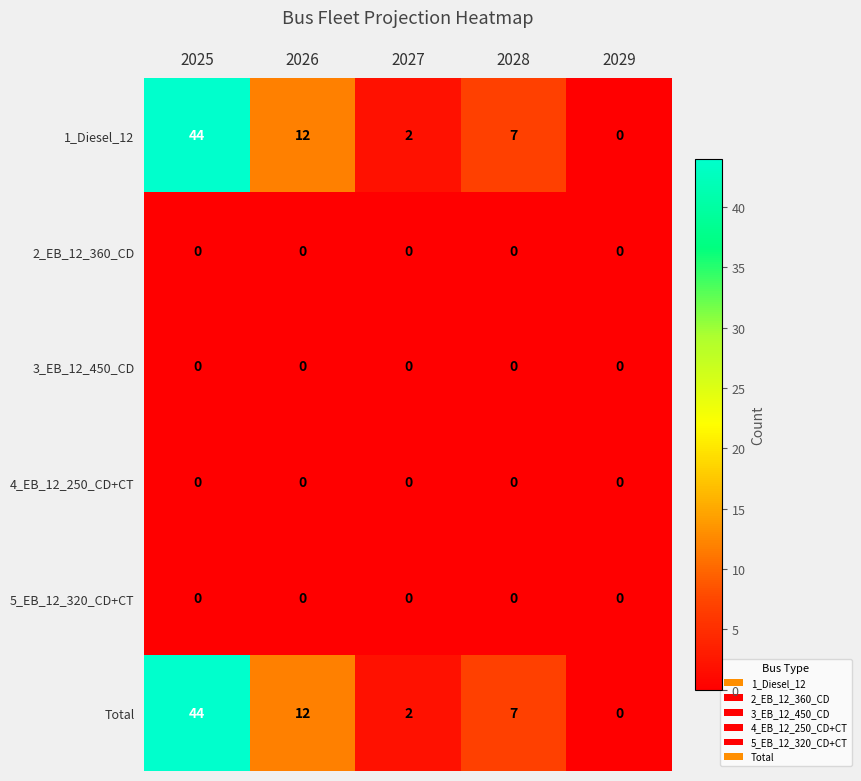

How many categories are shown in the chart?

5